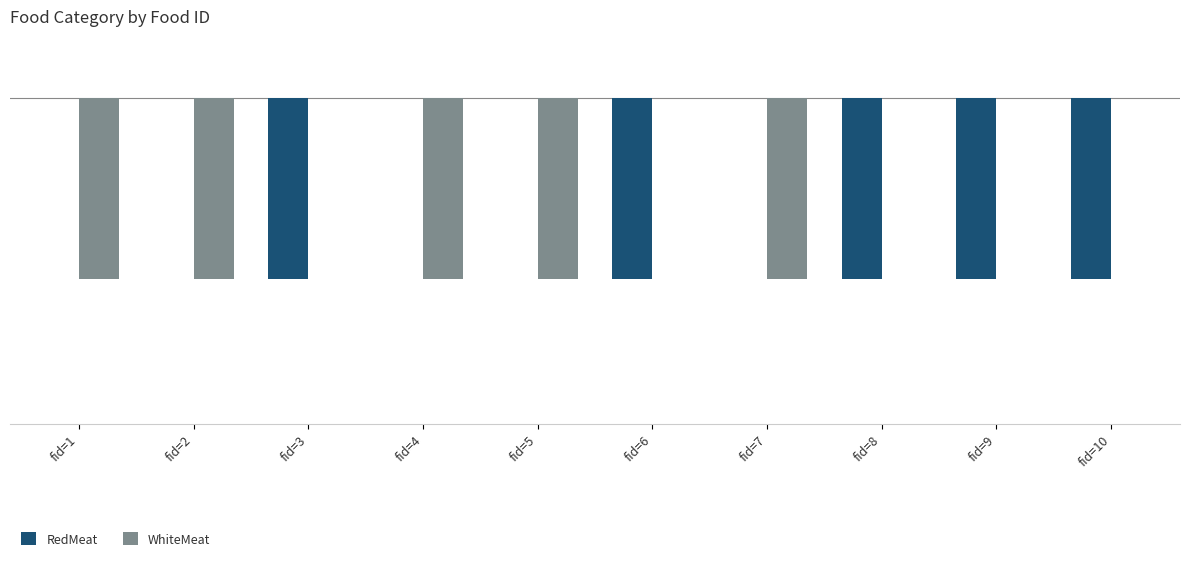

Are the bars grouped side by side (vs. stacked)?

Yes